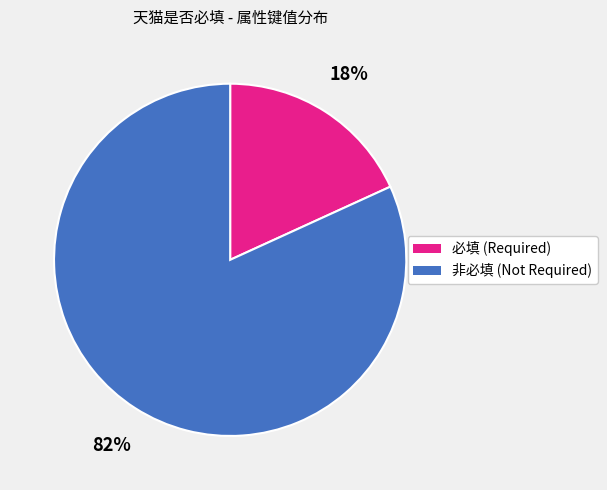

To the nearest percent, what is the average slice percentage?

50%